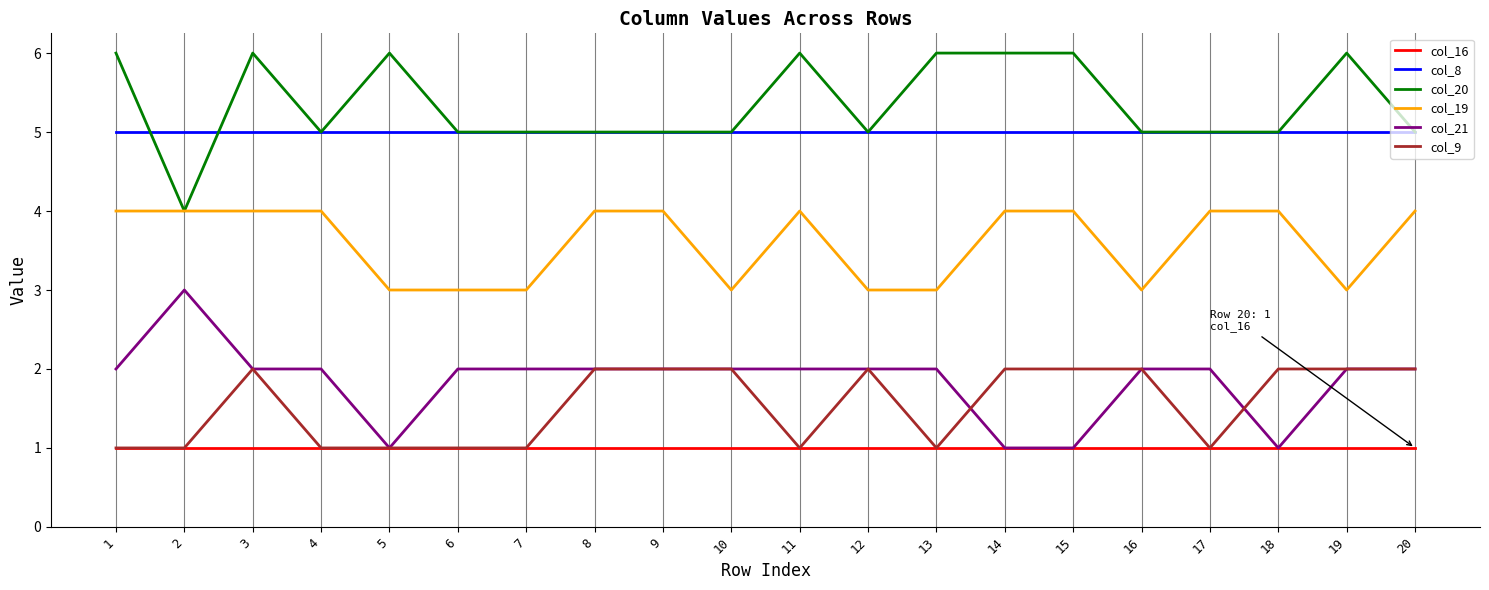

True or false: col_8 and col_21 intersect in this chart.

False